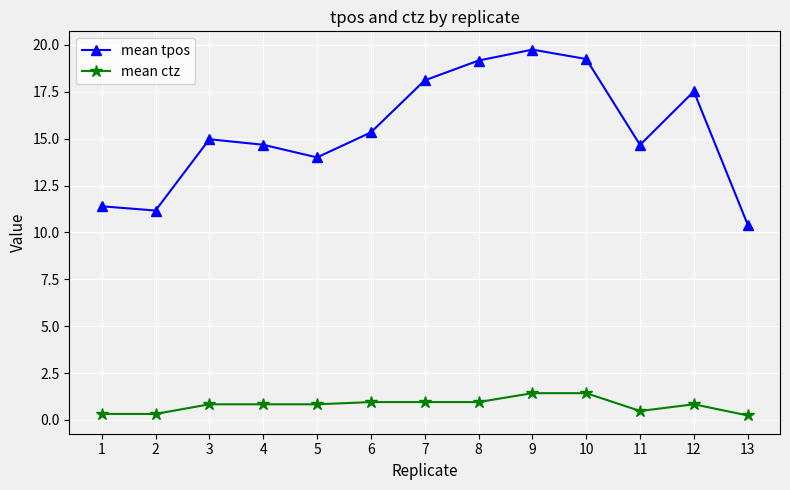

True or false: mean tpos has a value of 3.1 at 2.

False